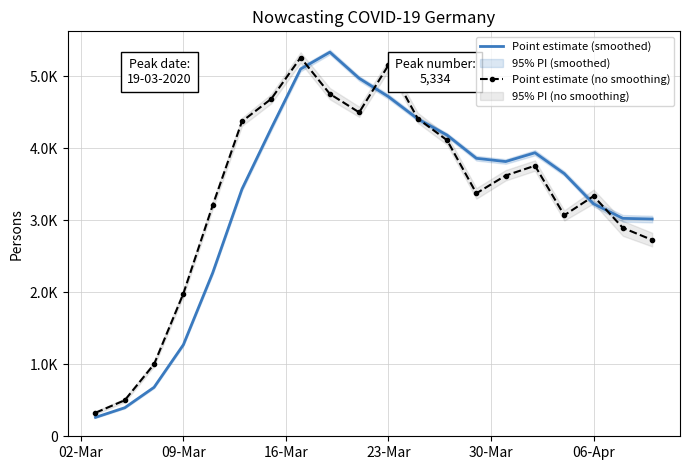

What is the lowest value of the Point estimate (no smoothing) series?

326